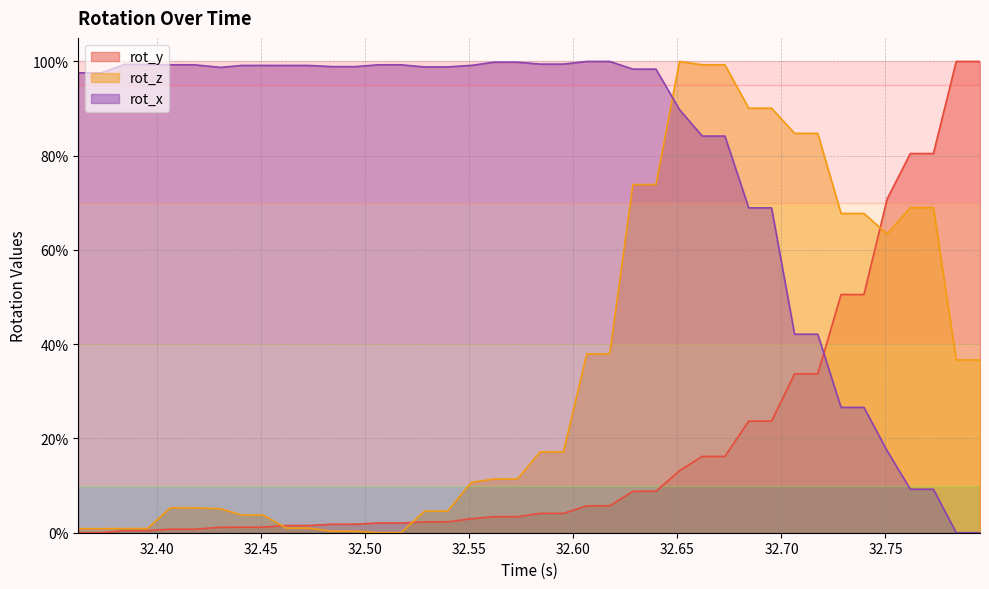

The value of rot_y at 25 is 0.1. True or false?

False